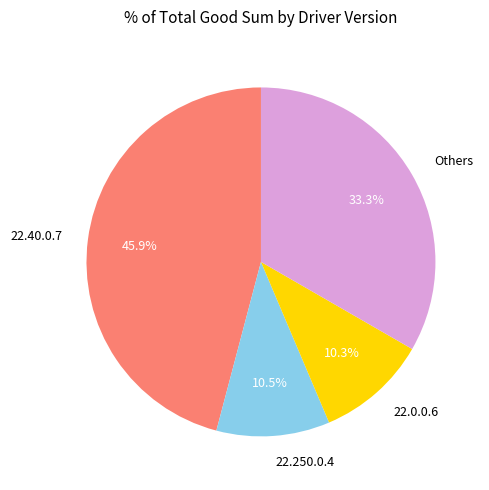

To the nearest percent, what is the difference between the largest and smallest slice percentages?

36%